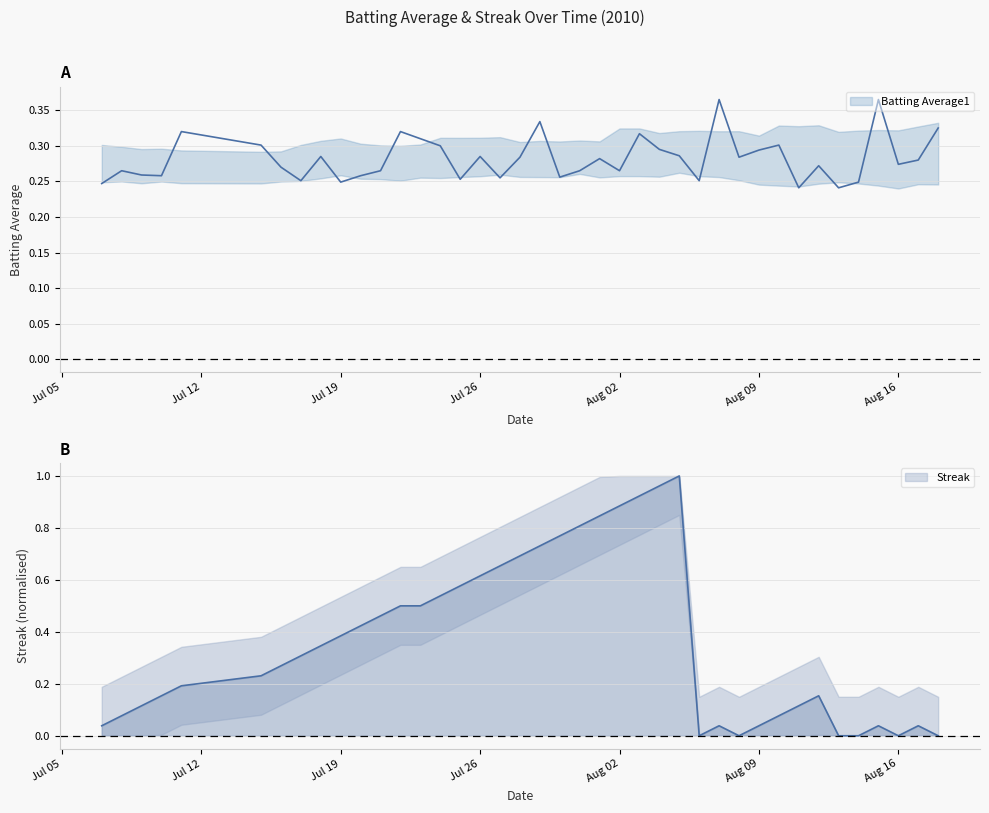

True or false: Streak and Batting Average1 intersect in this chart.

True